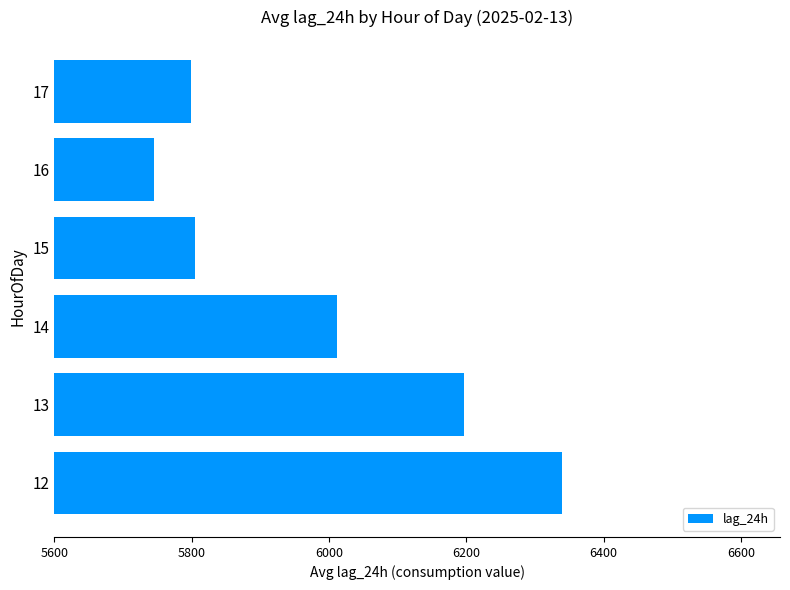

What is the ratio of the value at 16 to the value at 15?

1.0